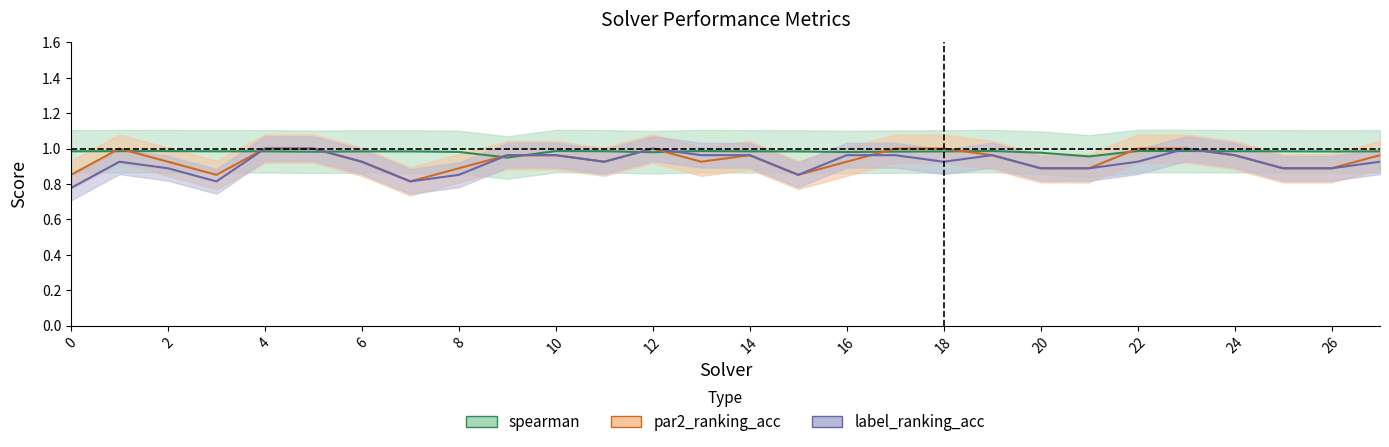

Rank the series by their maximum value, from lowest to highest.

spearman, par2_ranking_acc, label_ranking_acc